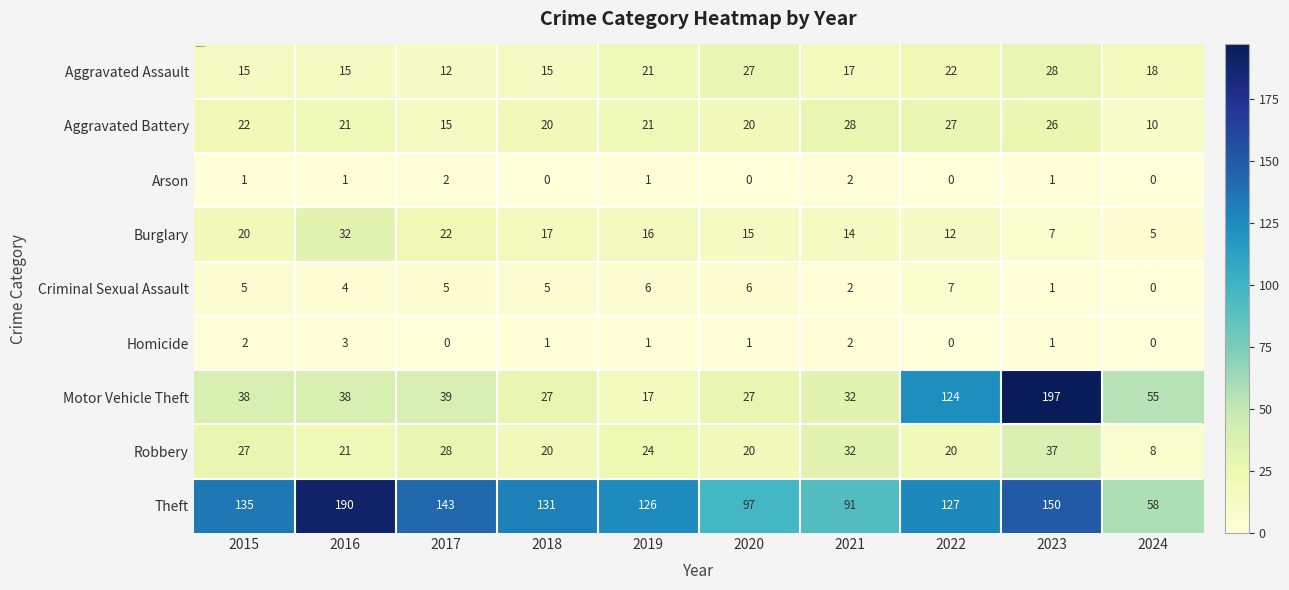

The value of Burglary at 2023 is 7. True or false?

True